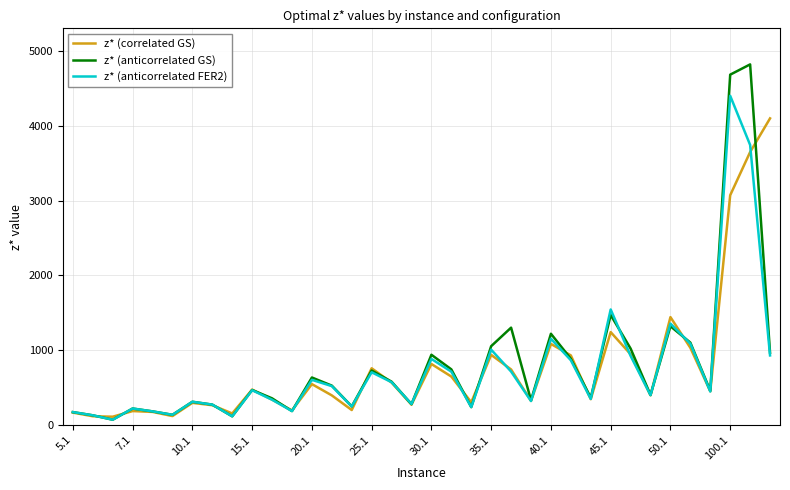

What is the highest value of the z* (anticorrelated FER2) series?

4400.8